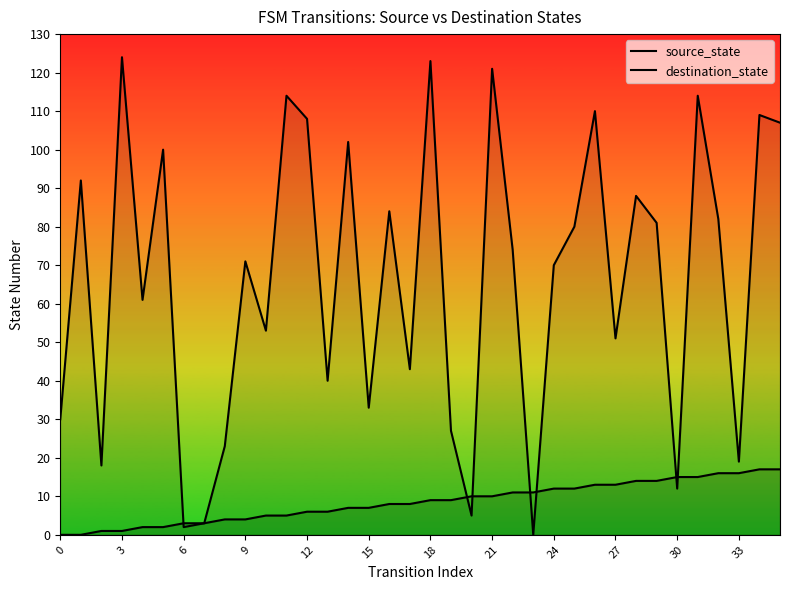

The value of destination_state at 21 is 64. True or false?

False